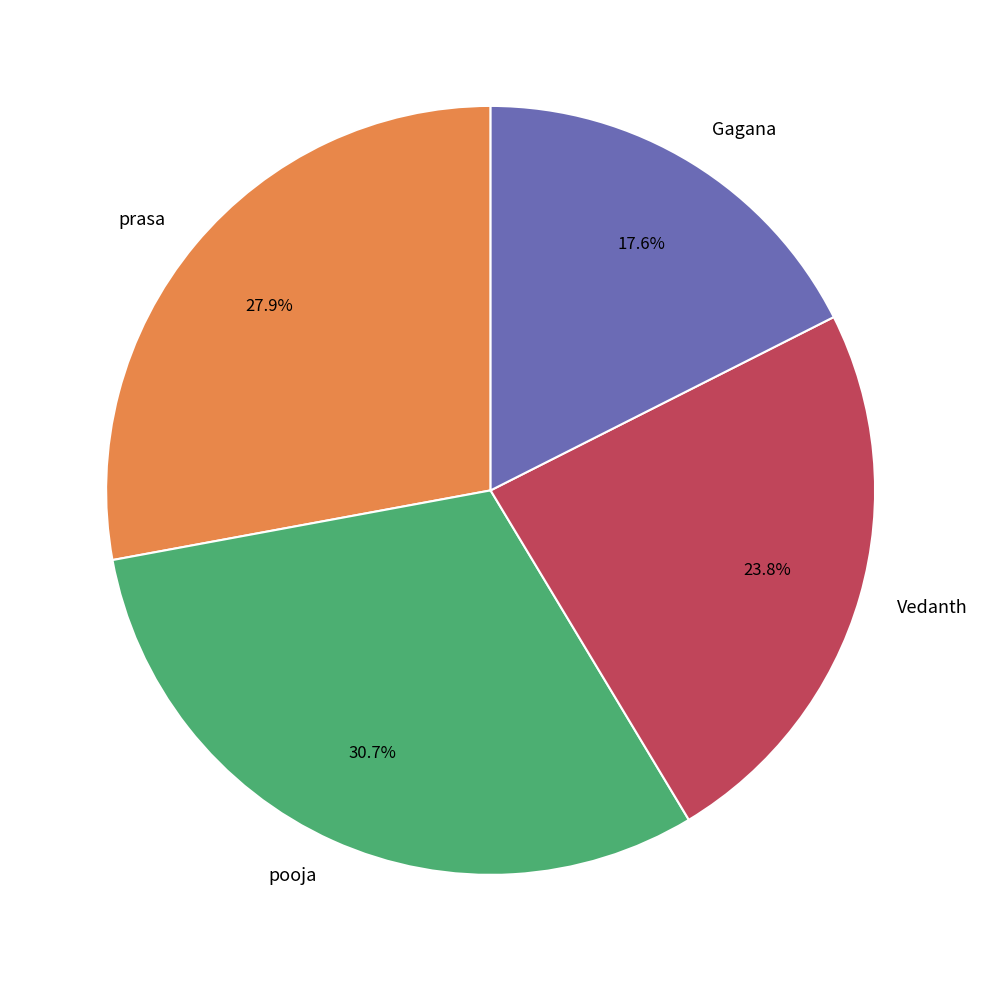

Do Gagana and pooja together represent more than half of the pie?

No